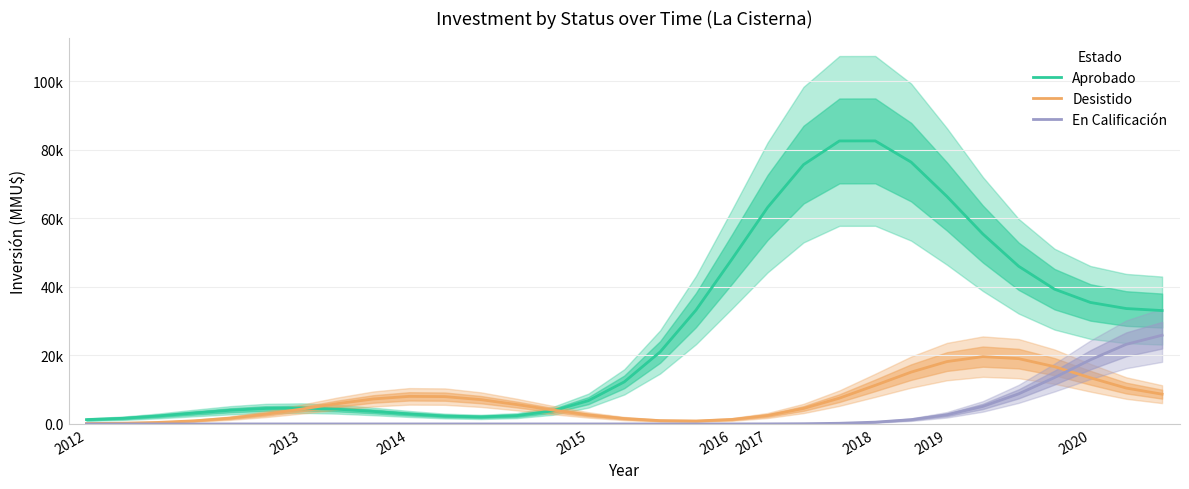

True or false: En Calificación has more than 1 interior local peaks.

False